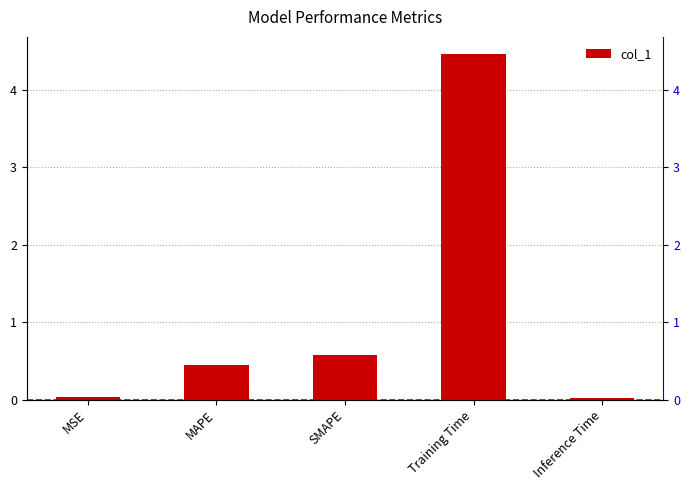

Which category has the highest value across all series?

Training Time